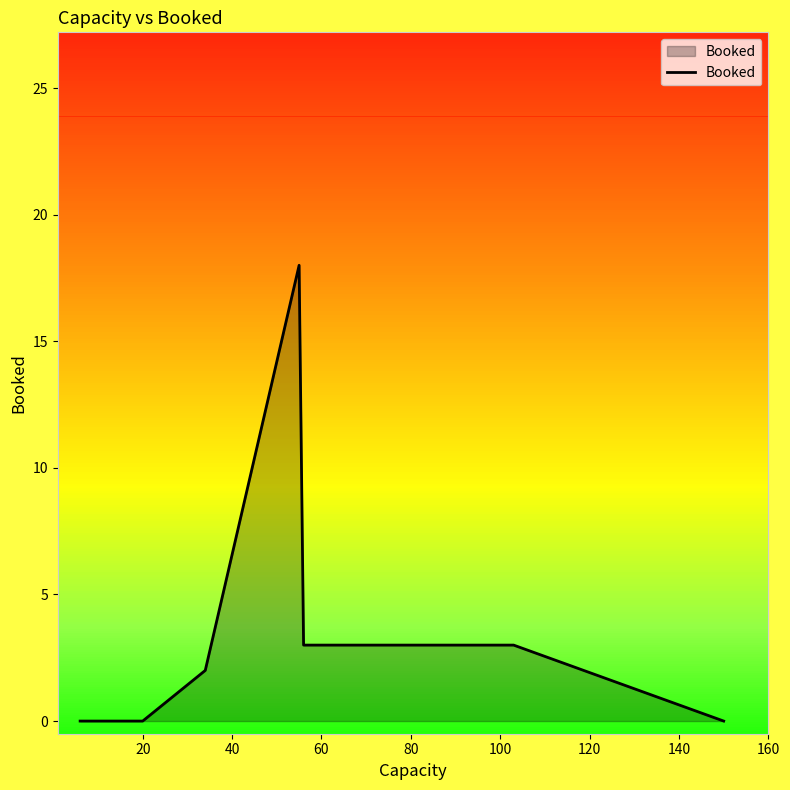

What is the greatest value displayed?

18